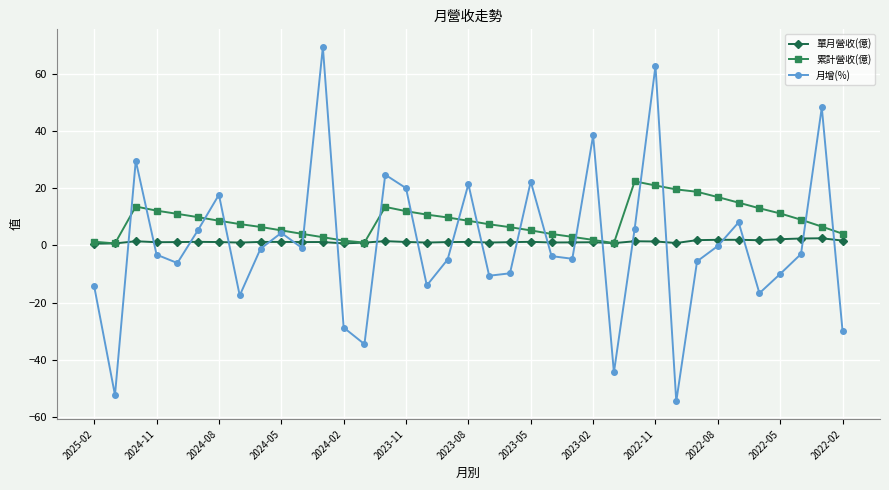

True or false: 月增(%) has more than 2 points higher than both neighbors.

True